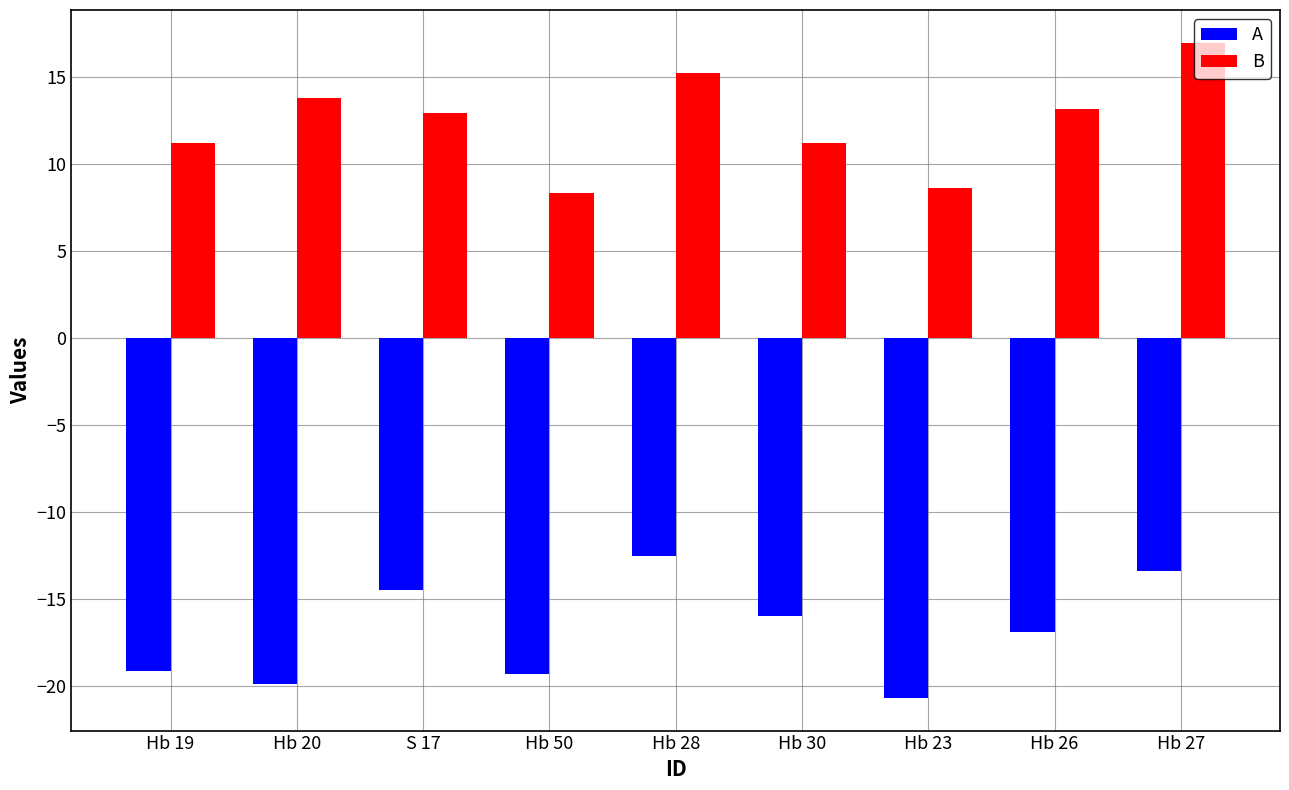

What is the difference between the highest and lowest values at Hb 20?

33.7